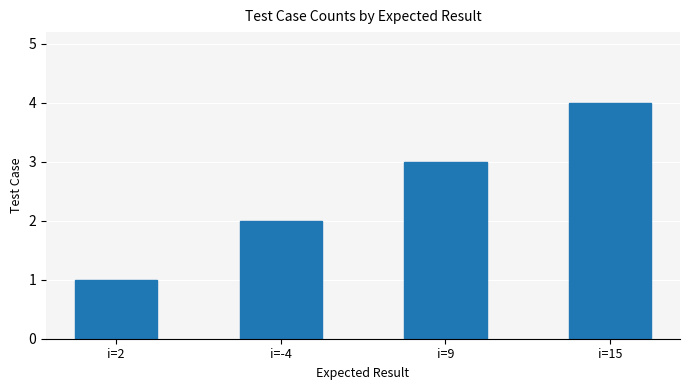

At which category does the chart reach its minimum across all series?

i=2